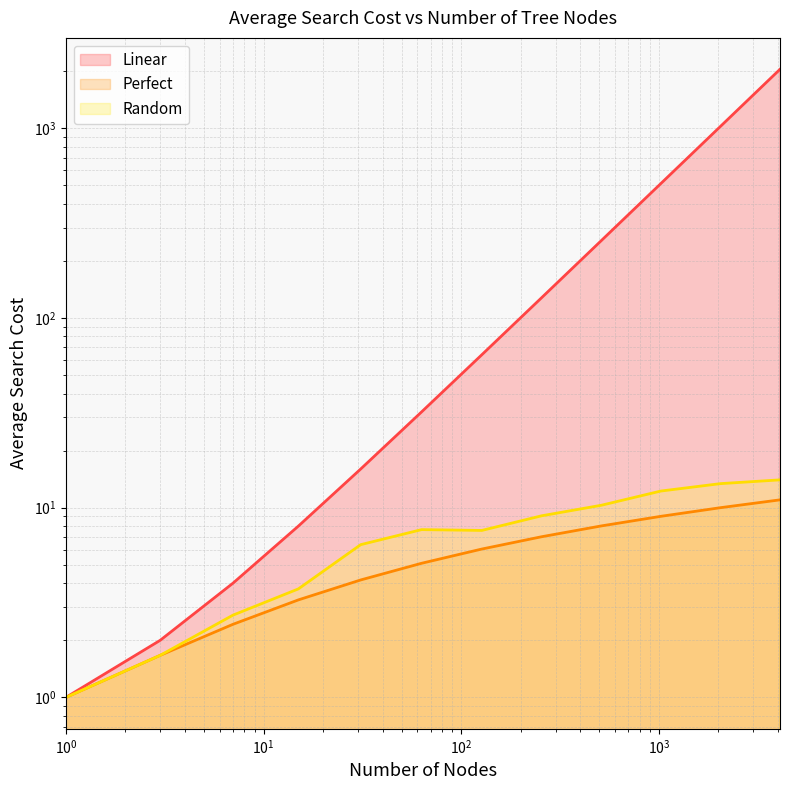

The value of Perfect at 1 is 0.6. True or false?

False